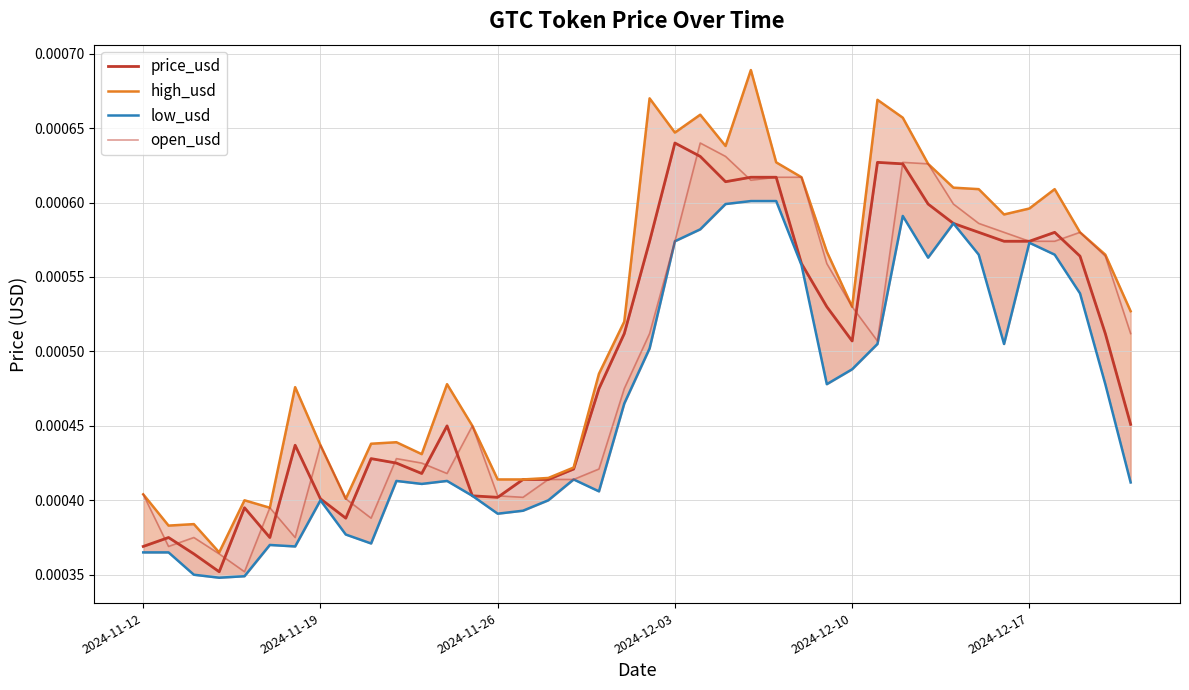

The value of low_usd at 37 is 0.0. True or false?

False